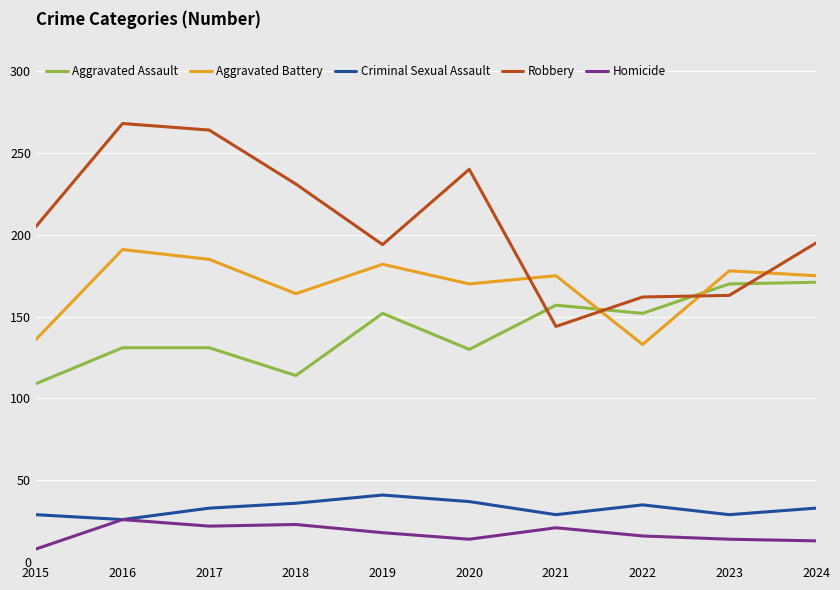

Does the chart display data point markers on the line(s)?

No